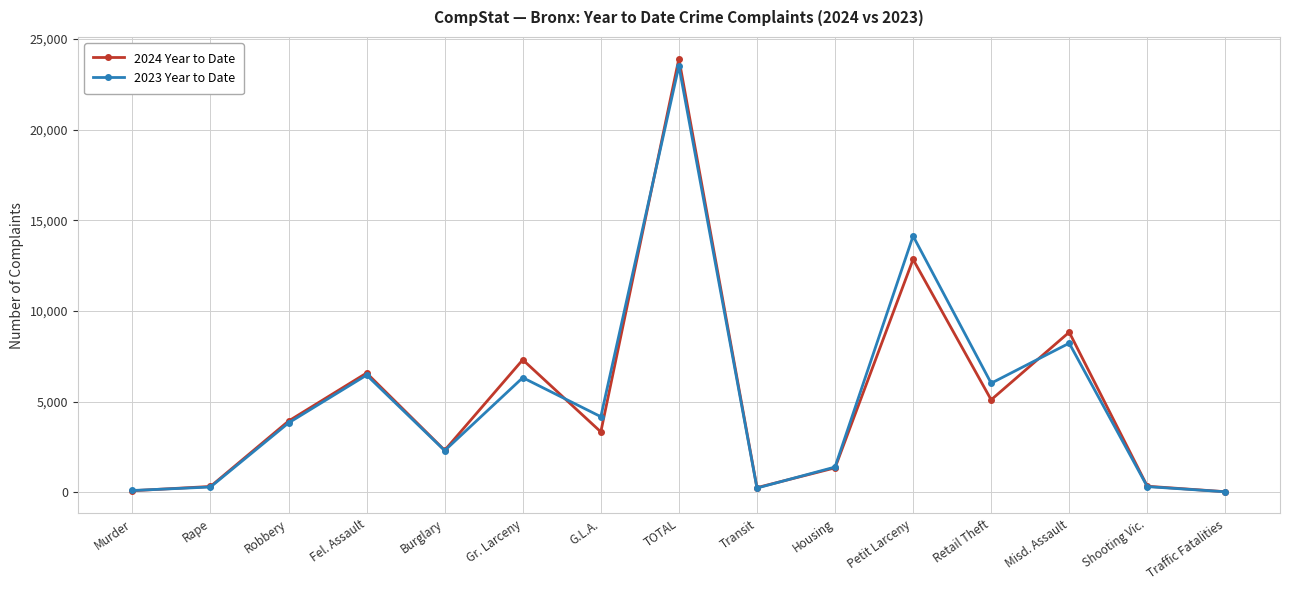

True or false: 2023 Year to Date and 2024 Year to Date intersect in this chart.

True